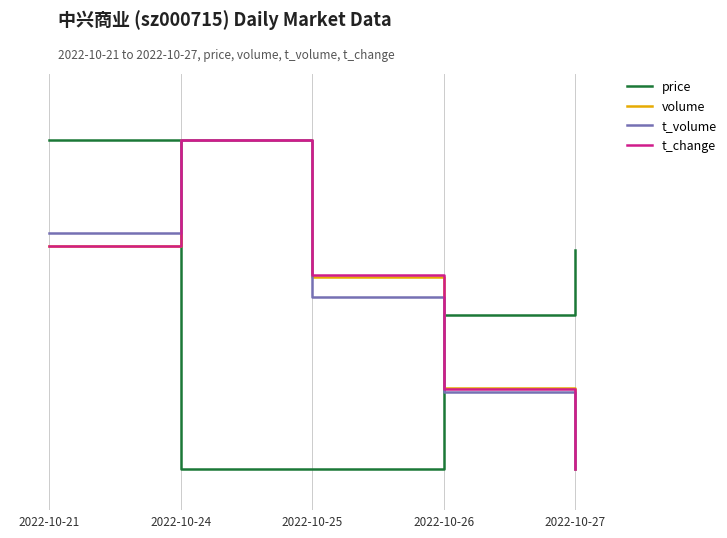

Does the chart have visible grid lines?

Yes